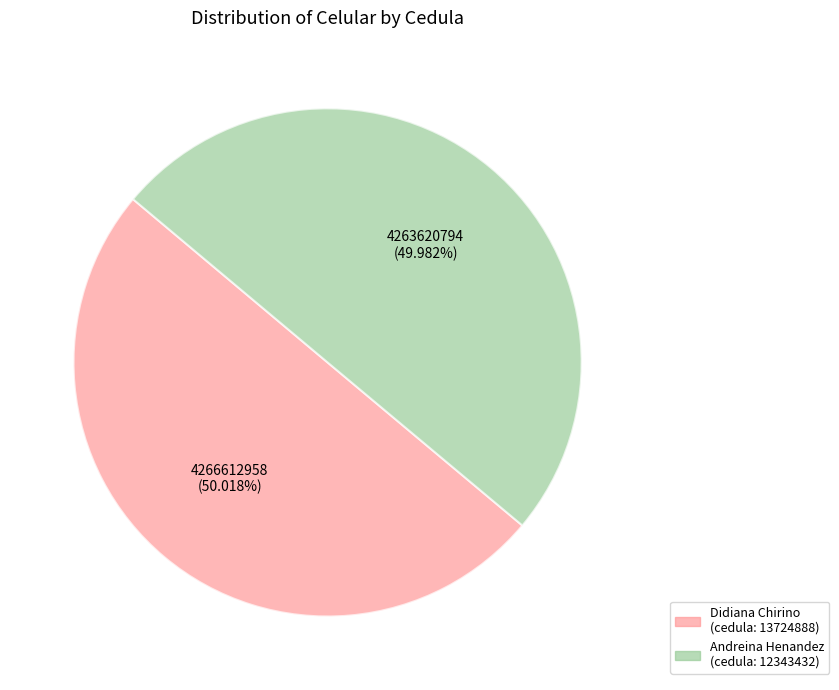

Is there a majority slice in this chart?

Yes